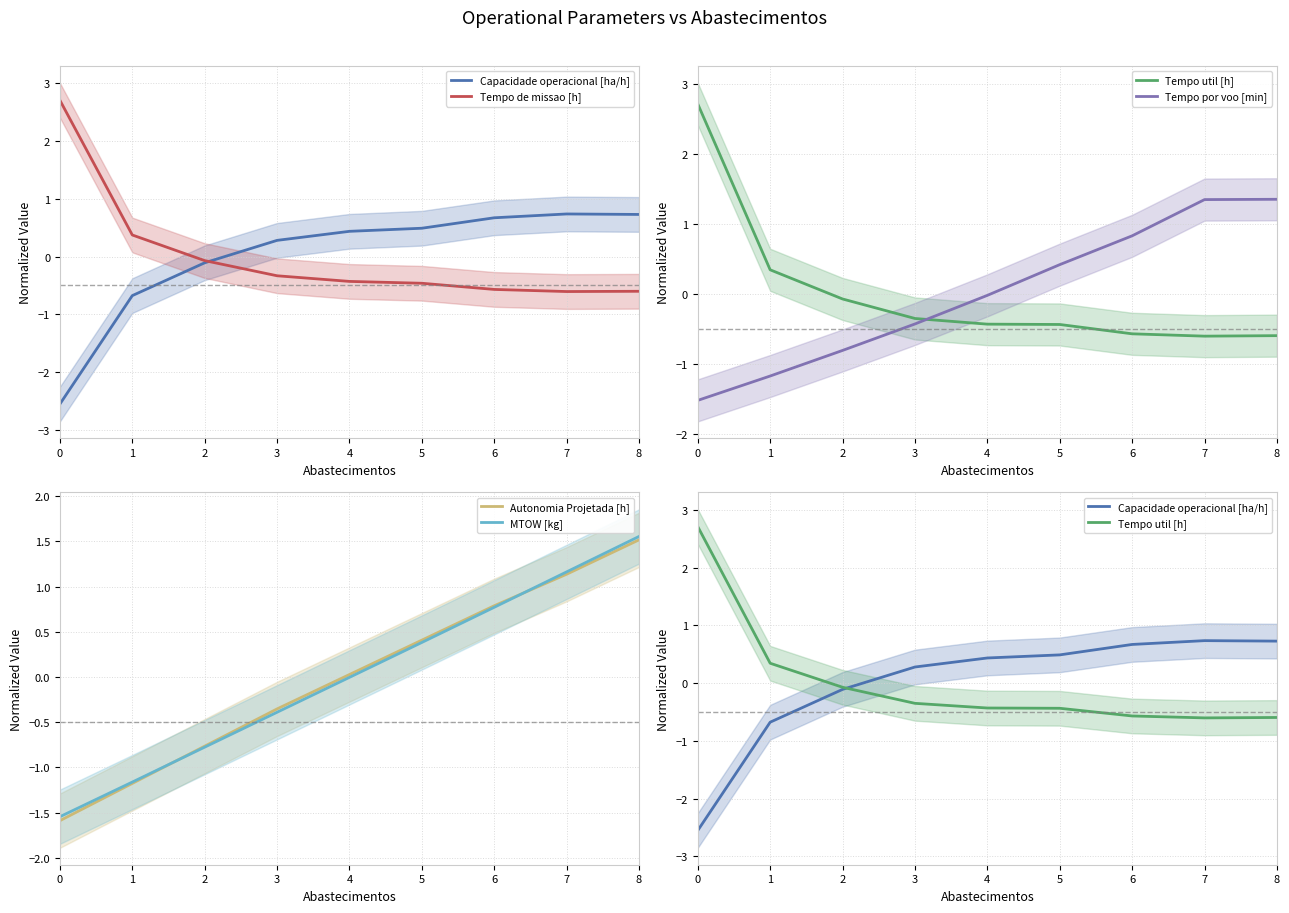

What is the spread (max minus min) of values at 0?

5.3